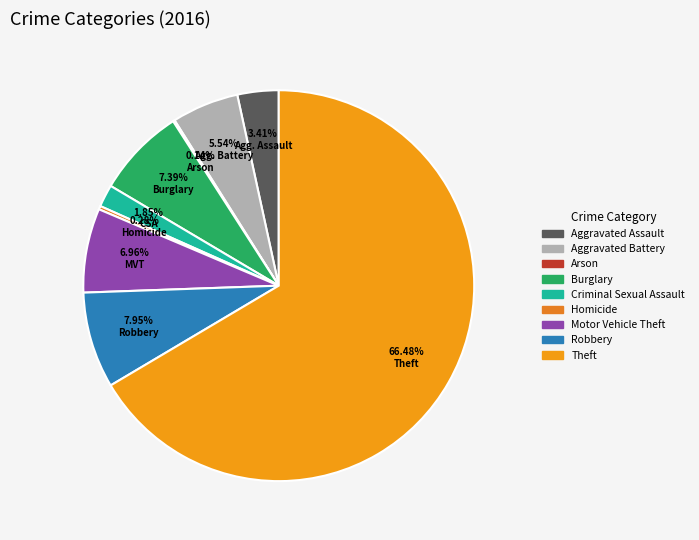

Is Theft the majority of the pie?

Yes